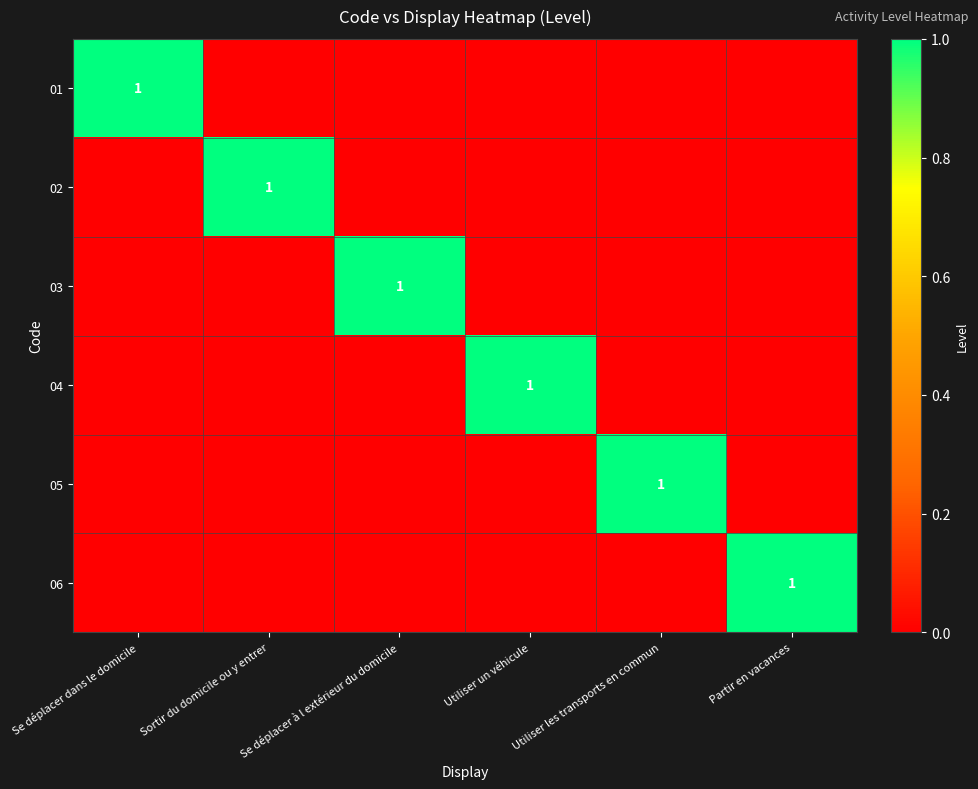

The 01 series shows 2 at Se déplacer dans le domicile. True or false?

False